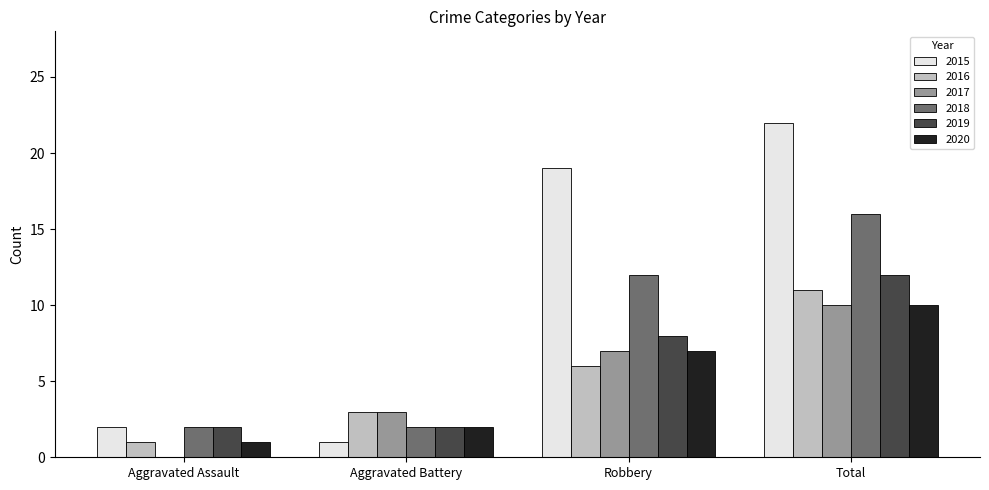

The value of 2020 at Robbery is 7. True or false?

True